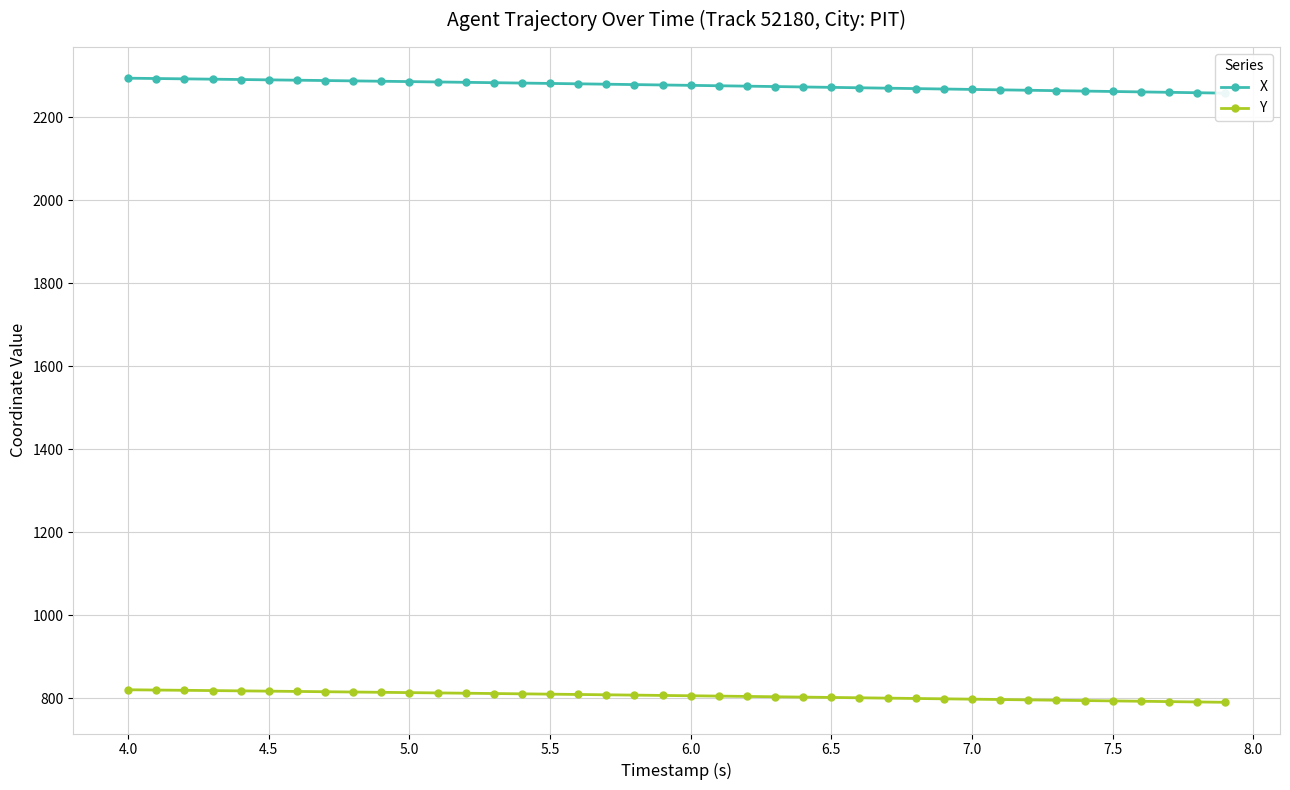

What is the maximum value for Y?

820.5